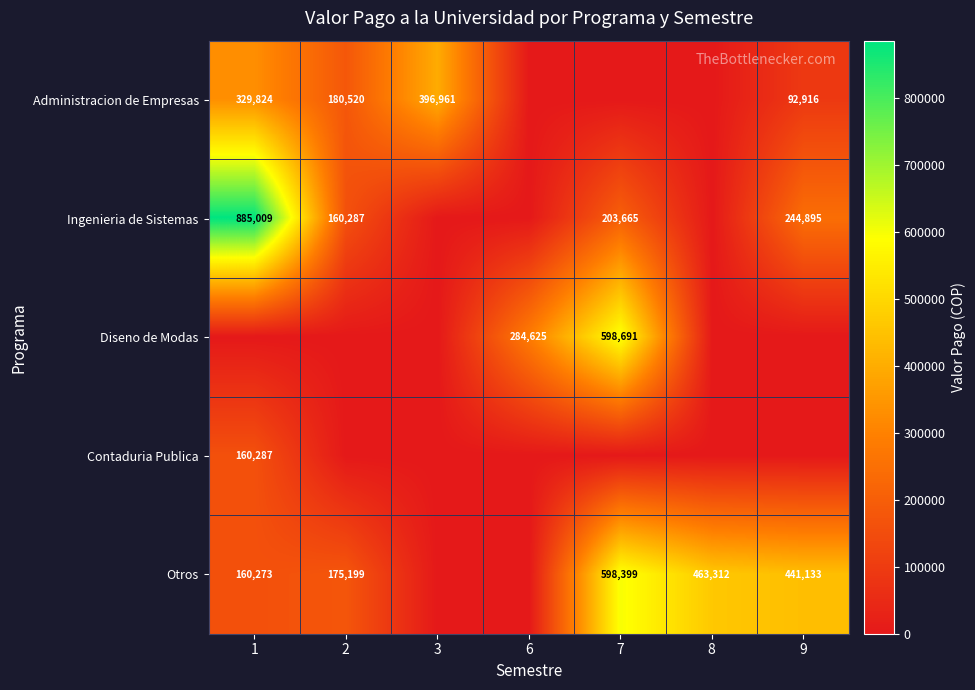

Count the number of categories in the chart.

7